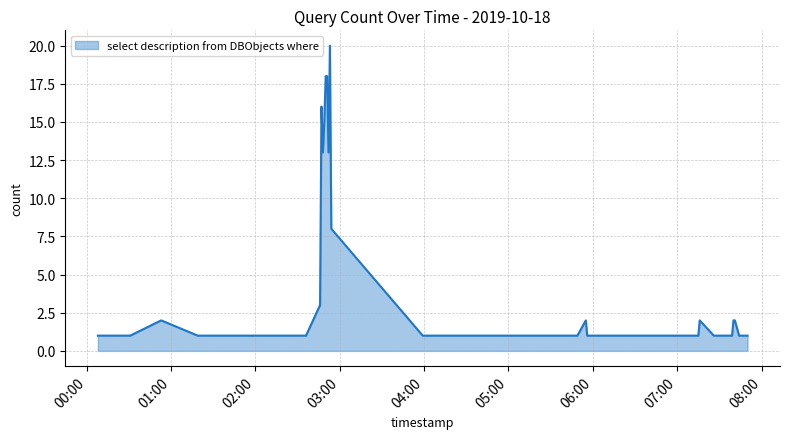

What is the difference between the maximum and minimum values?

19